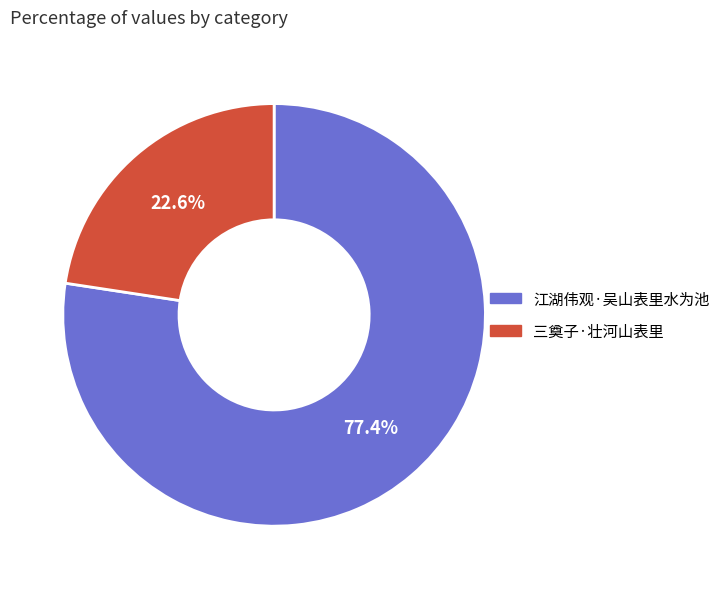

To the nearest percent, what is the combined percentage of 江湖伟观·吴山表里水为池 and 三奠子·壮河山表里?

100%